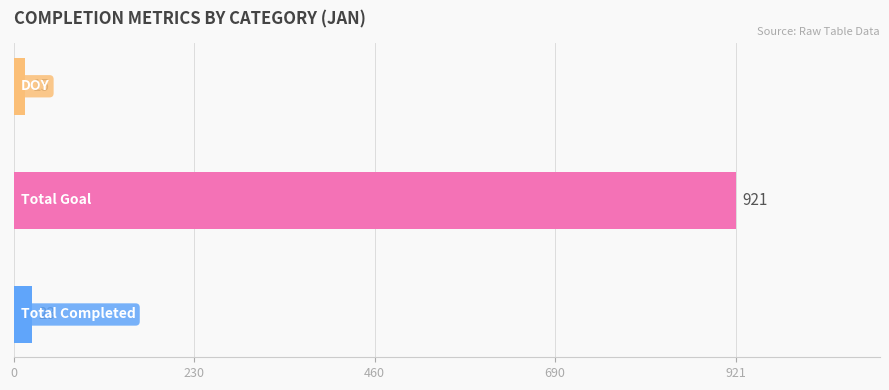

What is the difference between the maximum and minimum values?

906